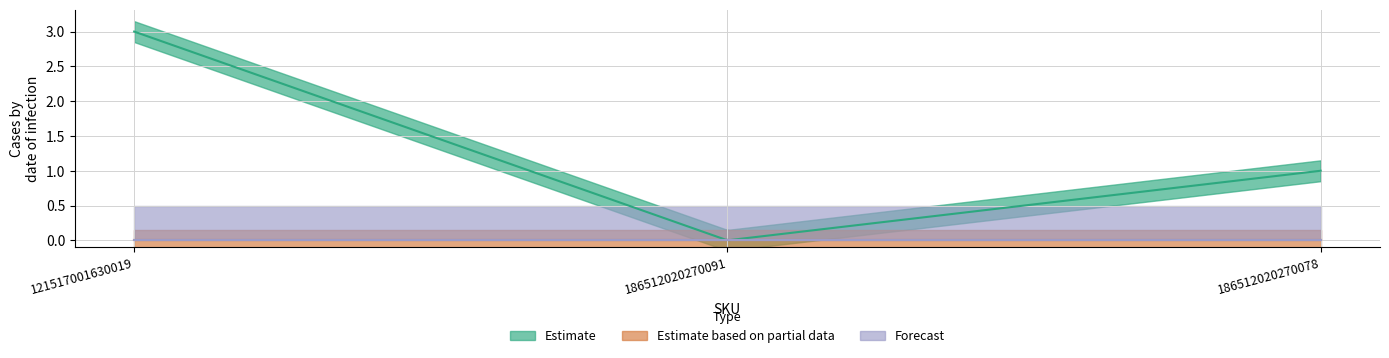

Which series has the largest total across all categories?

Estimate